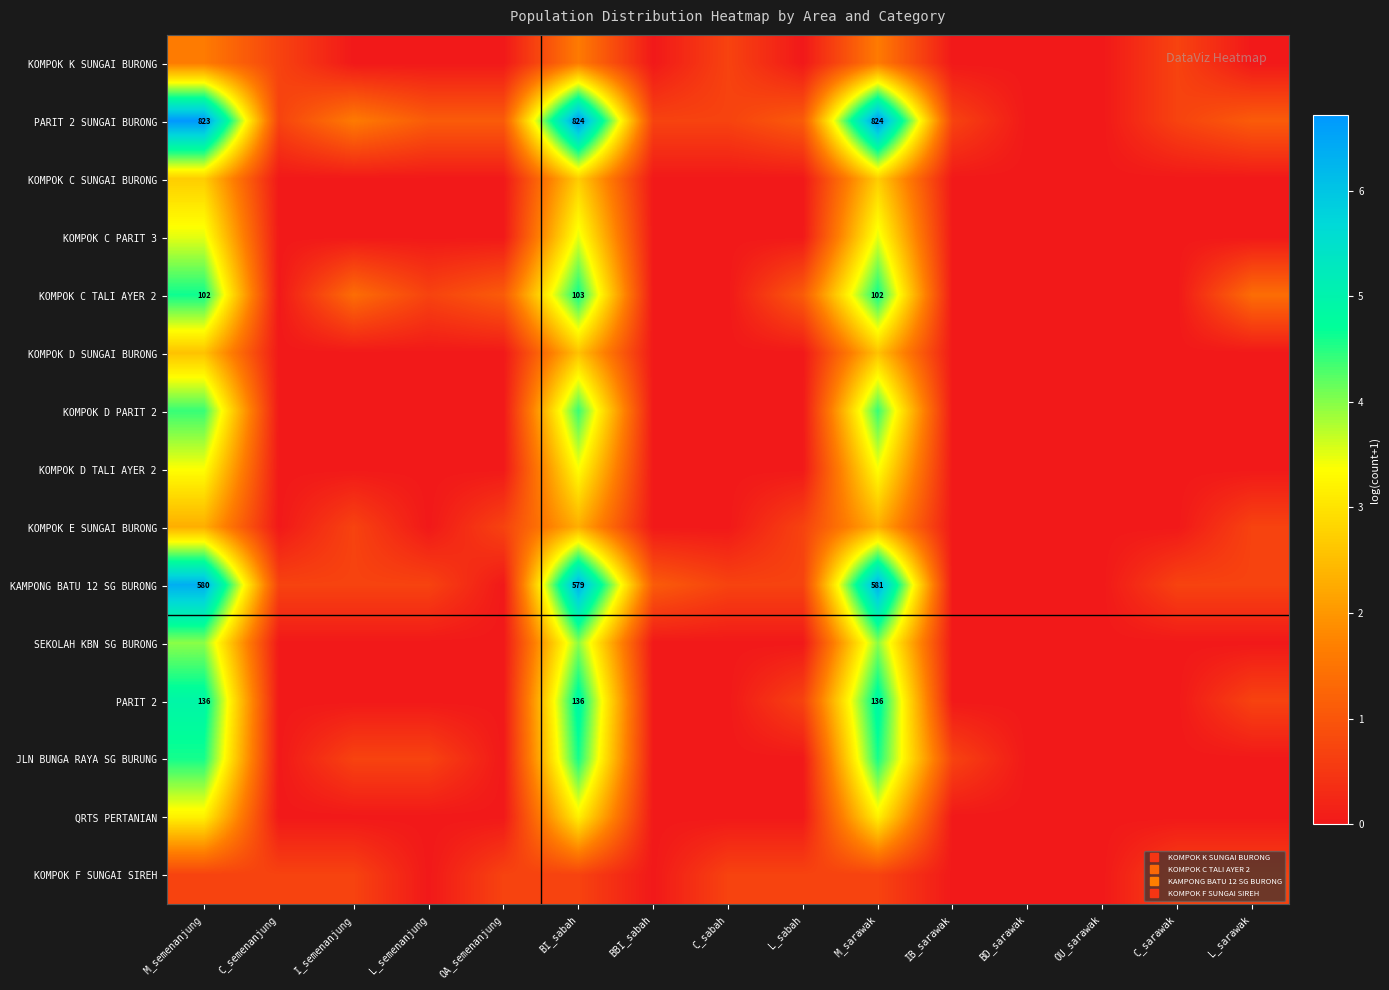

Which label corresponds to the largest value in the chart?

BI_sabah